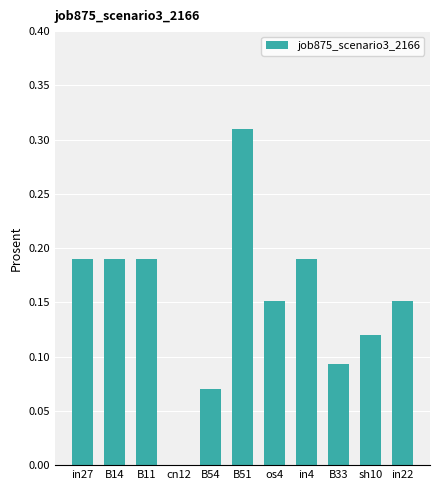

Is it true that the value at sh10 is 0.0?

False